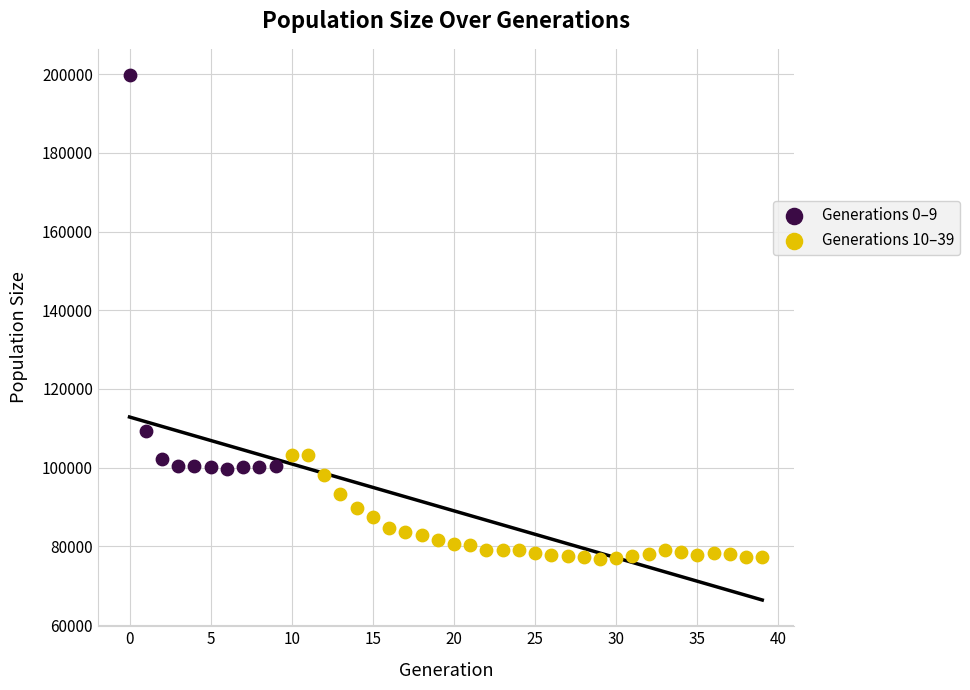

Which series contains the lowest Y value?

Generations 10–39